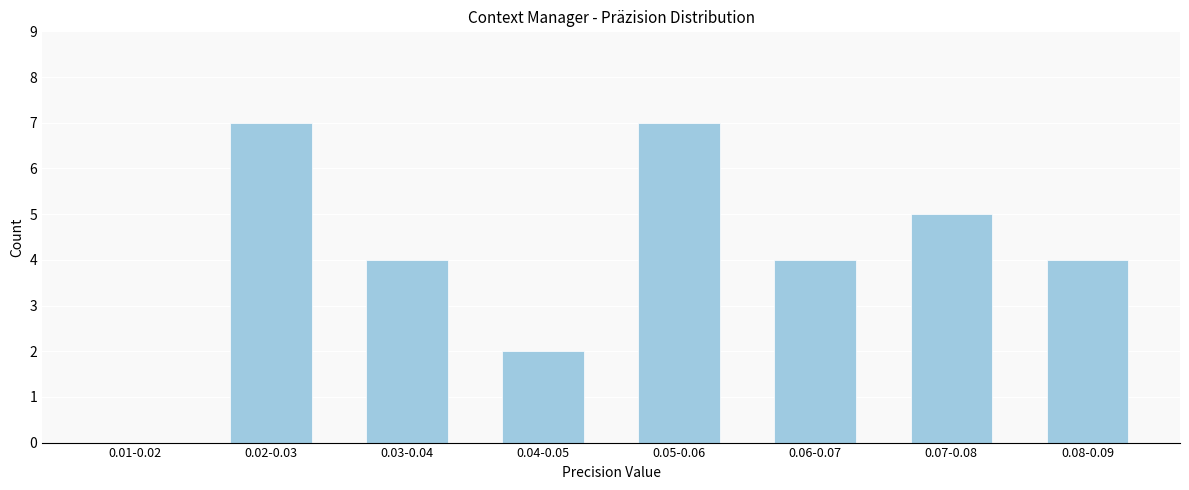

Reading right to left, transcribe all the data shown in this chart.

0.08-0.09=4	0.07-0.08=5	0.06-0.07=4	0.05-0.06=7	0.04-0.05=2	0.03-0.04=4	0.02-0.03=7	0.01-0.02=0